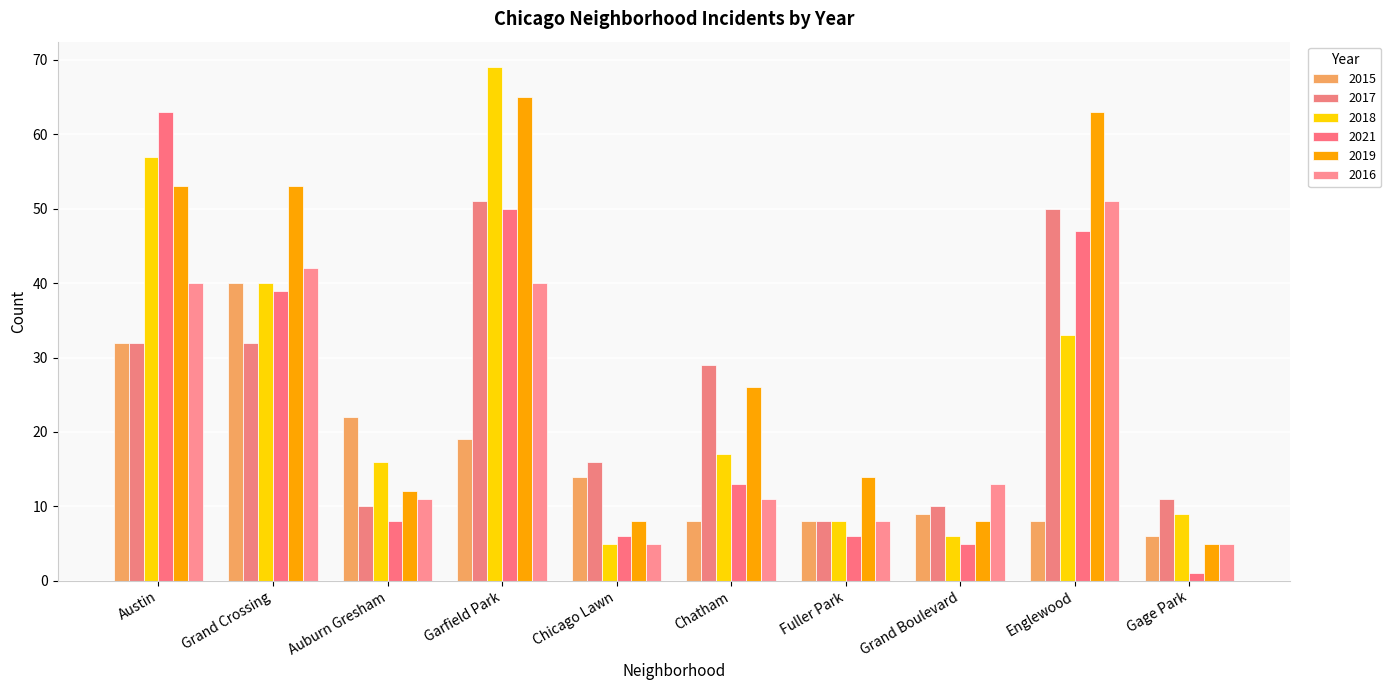

How many categories are shown in the chart?

10